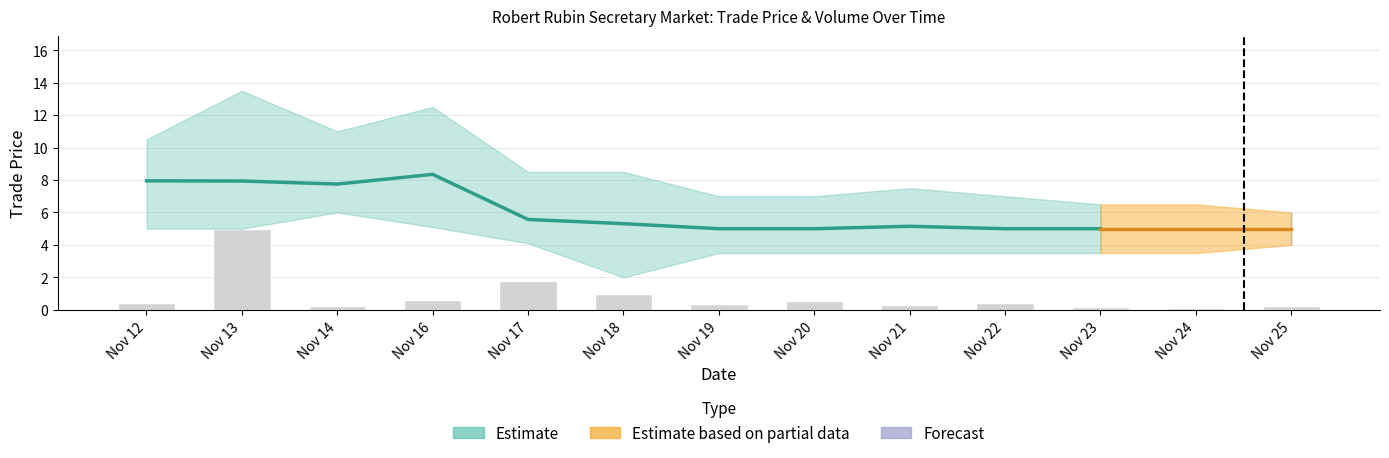

What is the difference between the maximum and minimum values?

4.9